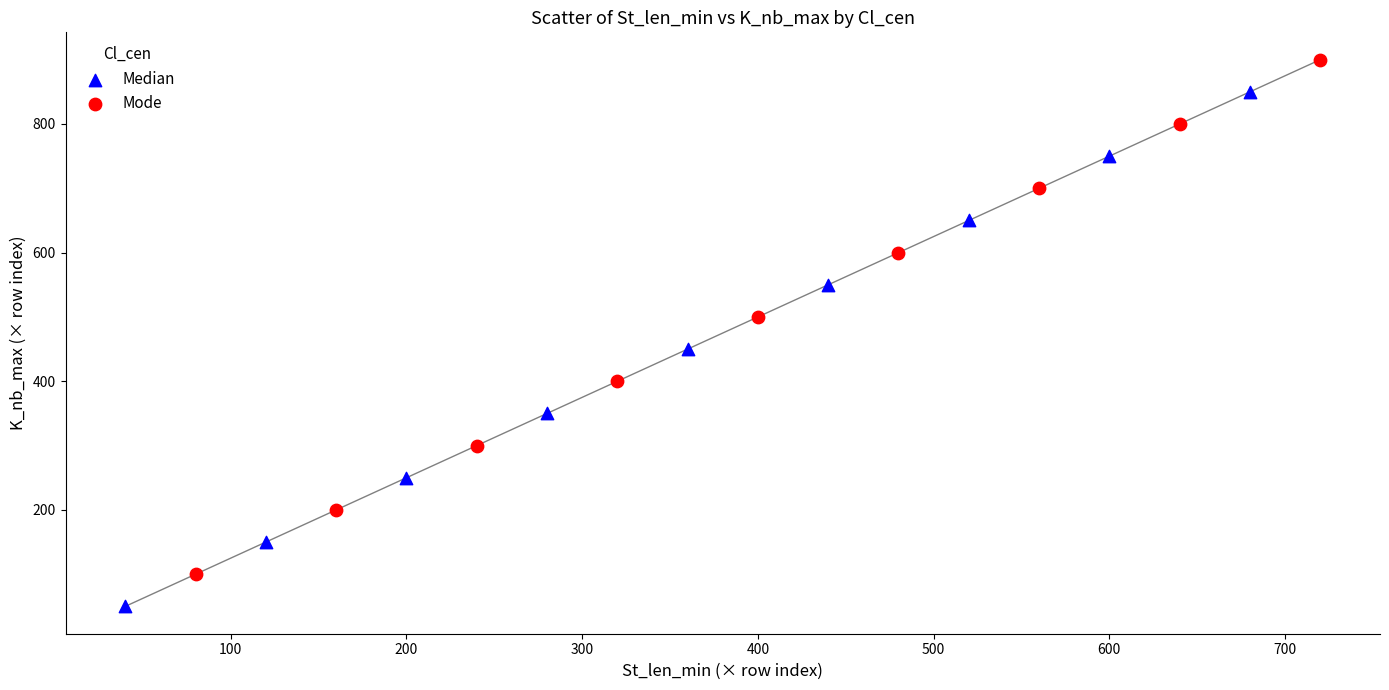

Which series reaches the maximum Y coordinate?

Mode